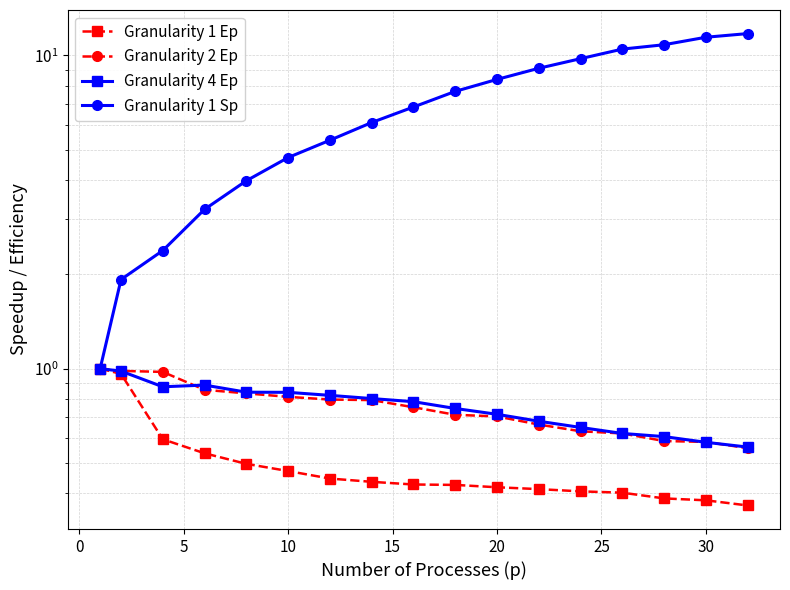

At how many categories does at least one series exceed 5?

11